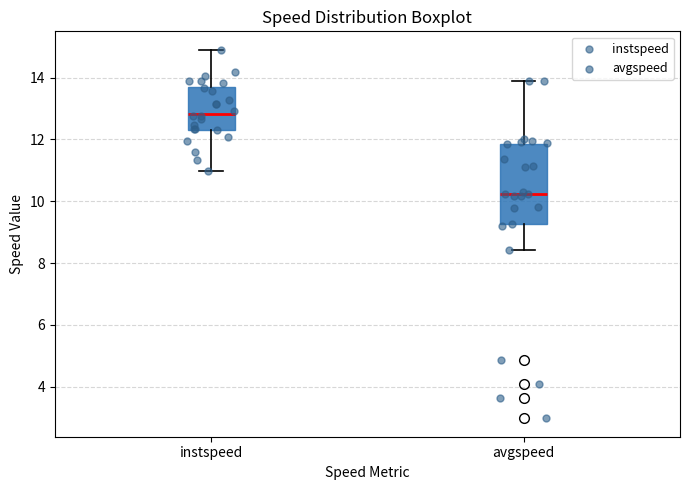

Which box's median line is the lowest?

avgspeed